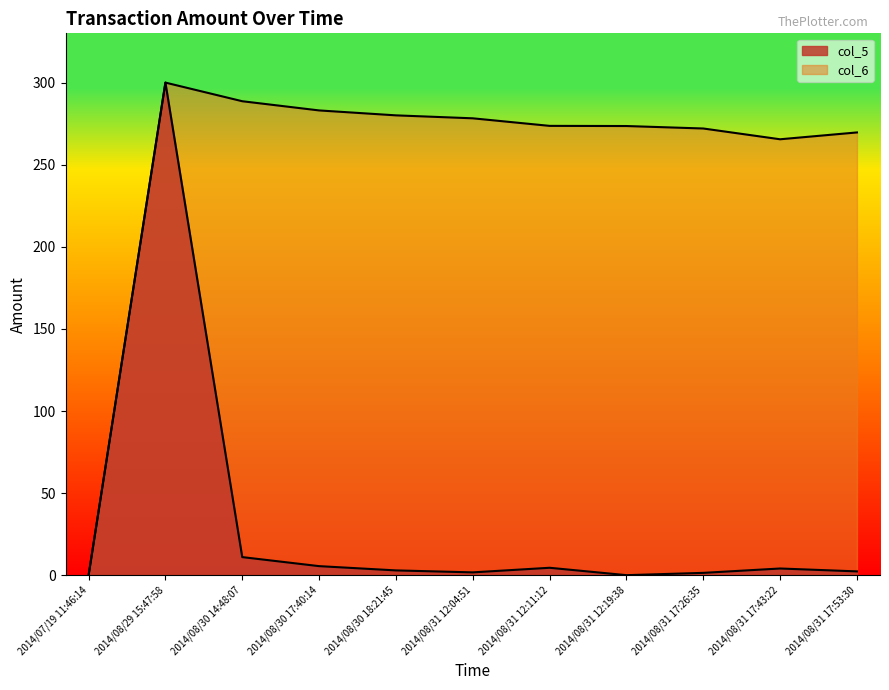

Where is the first local minimum for col_5?

2014/08/31 12:04:51